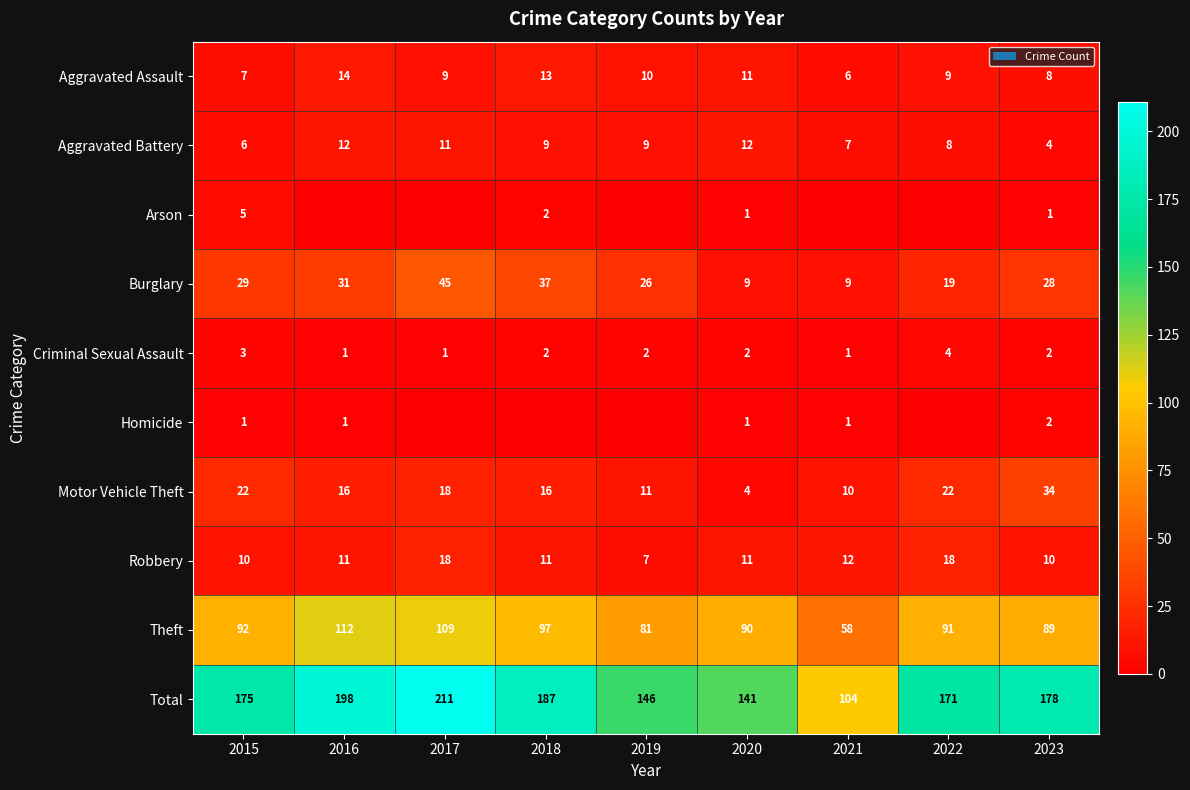

Is the value of Theft at 2019 greater than the value of Motor Vehicle Theft at 2017?

Yes